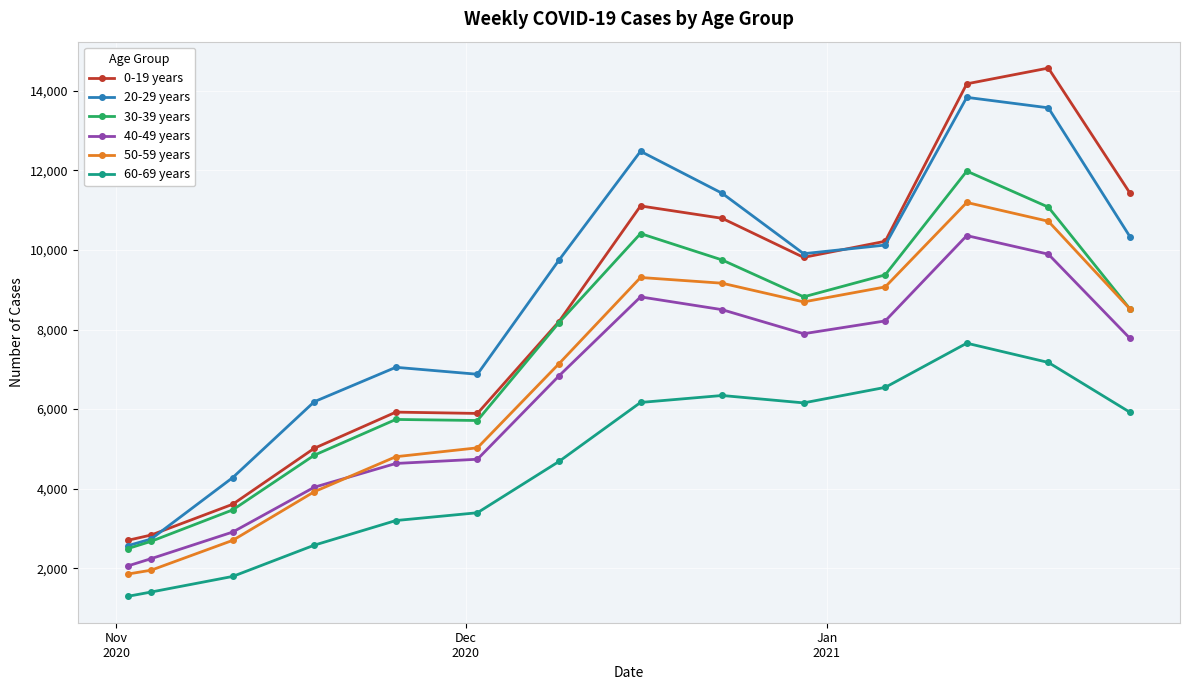

Which series has the largest range (max minus min)?

0-19 years